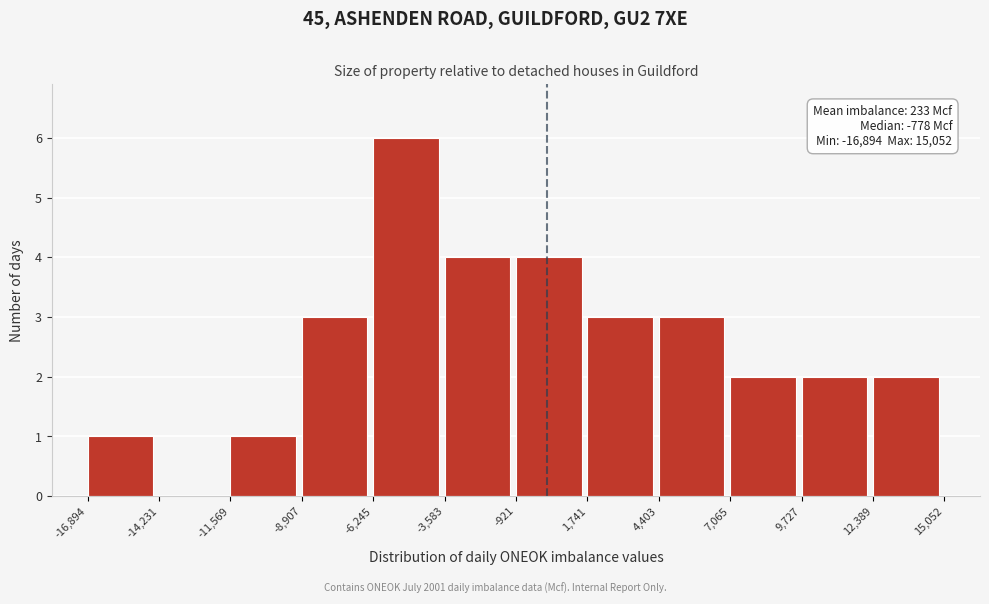

Which range on the x-axis has the tallest bar?

-6,245 to -3,583